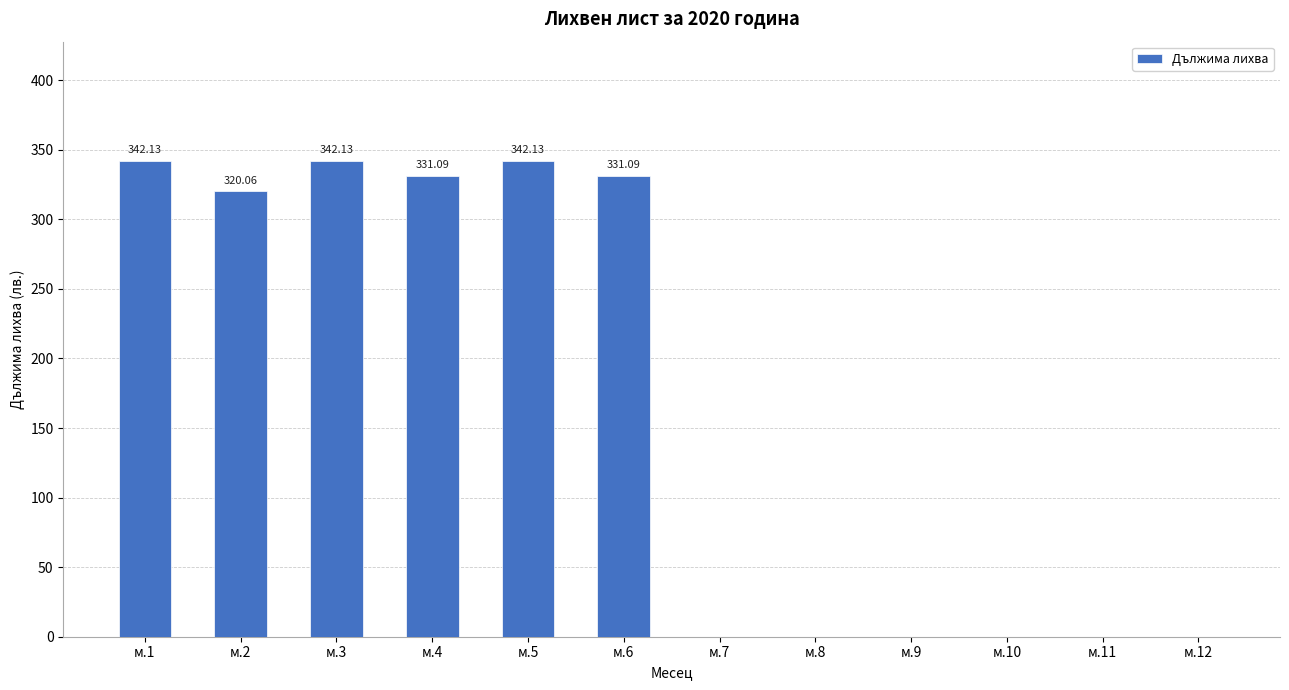

Reading right to left, what are all the values shown in this chart?

0.0	0.0	0.0	0.0	0.0	0.0	331.1	342.1	331.1	342.1	320.1	342.1